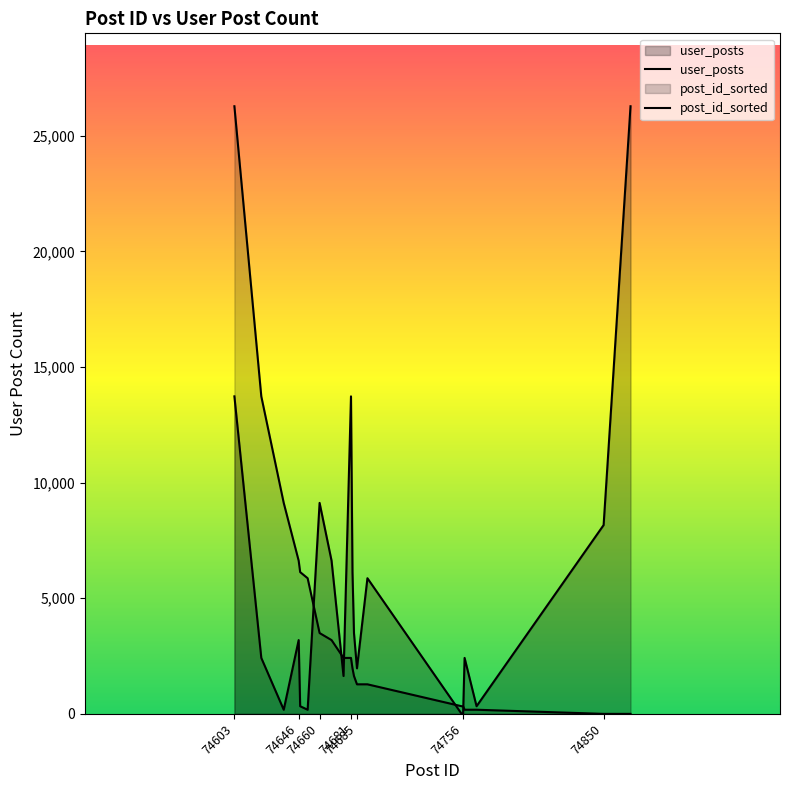

Reading right to left, what are all the values shown in this chart?

26272	8163	330	2419	0	0	5865	1969	3495	6129	13728	1637	6623	9122	179	330	3190	179	2419	13728